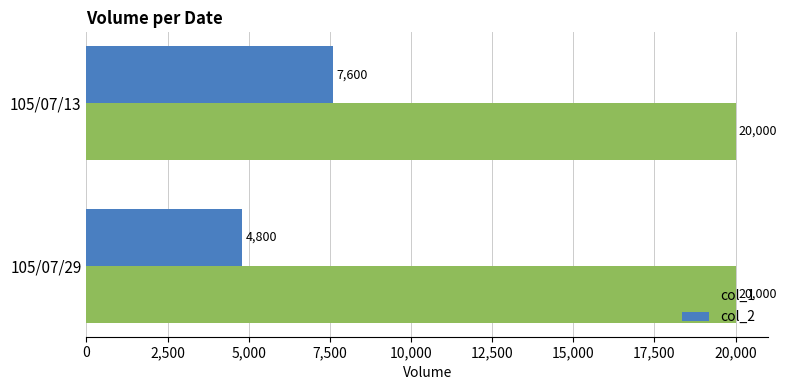

What is the total value across all series at 105/07/29?

24800